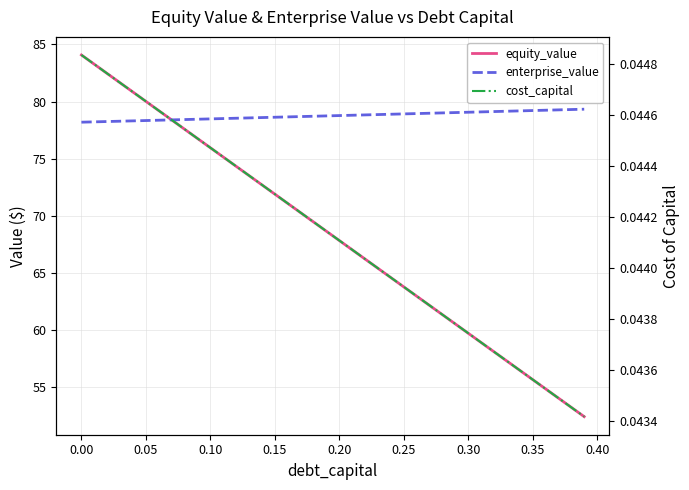

True or false: enterprise_value has more than 0 points higher than both neighbors.

False